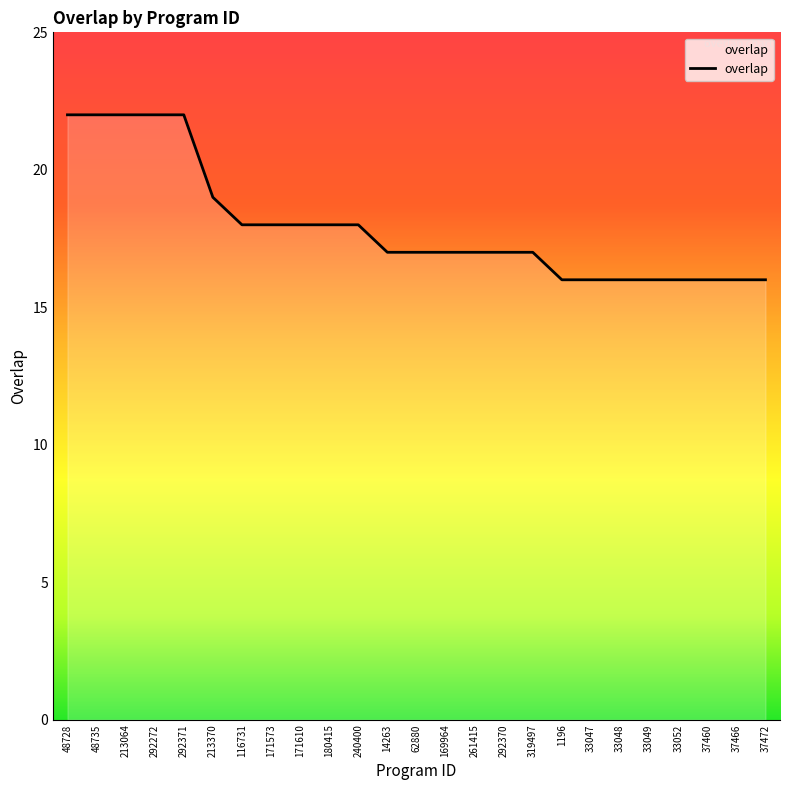

What is the minimum value shown in the chart?

16